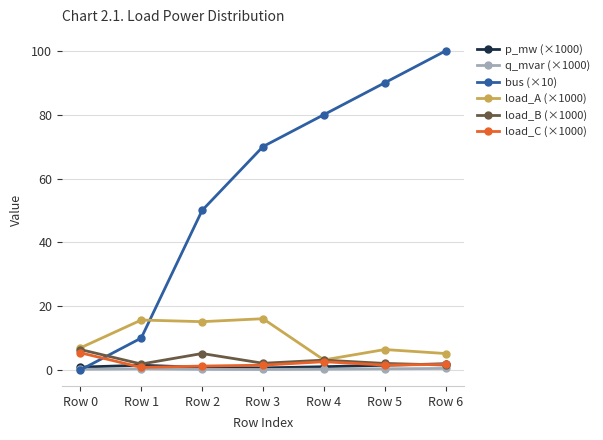

Read the load_B (×1000) value at Row 3.

2.1